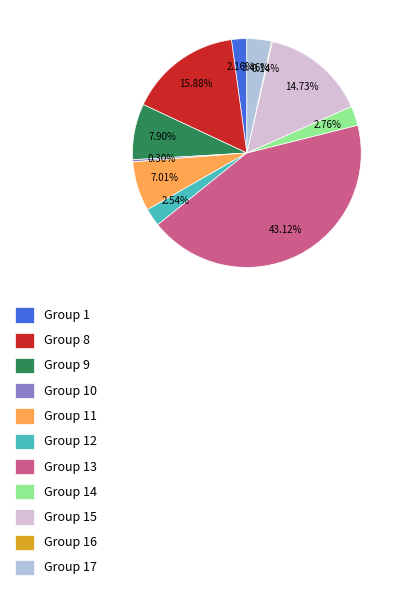

What is the ratio of the value at Group 12 to the value at Group 14?

0.9